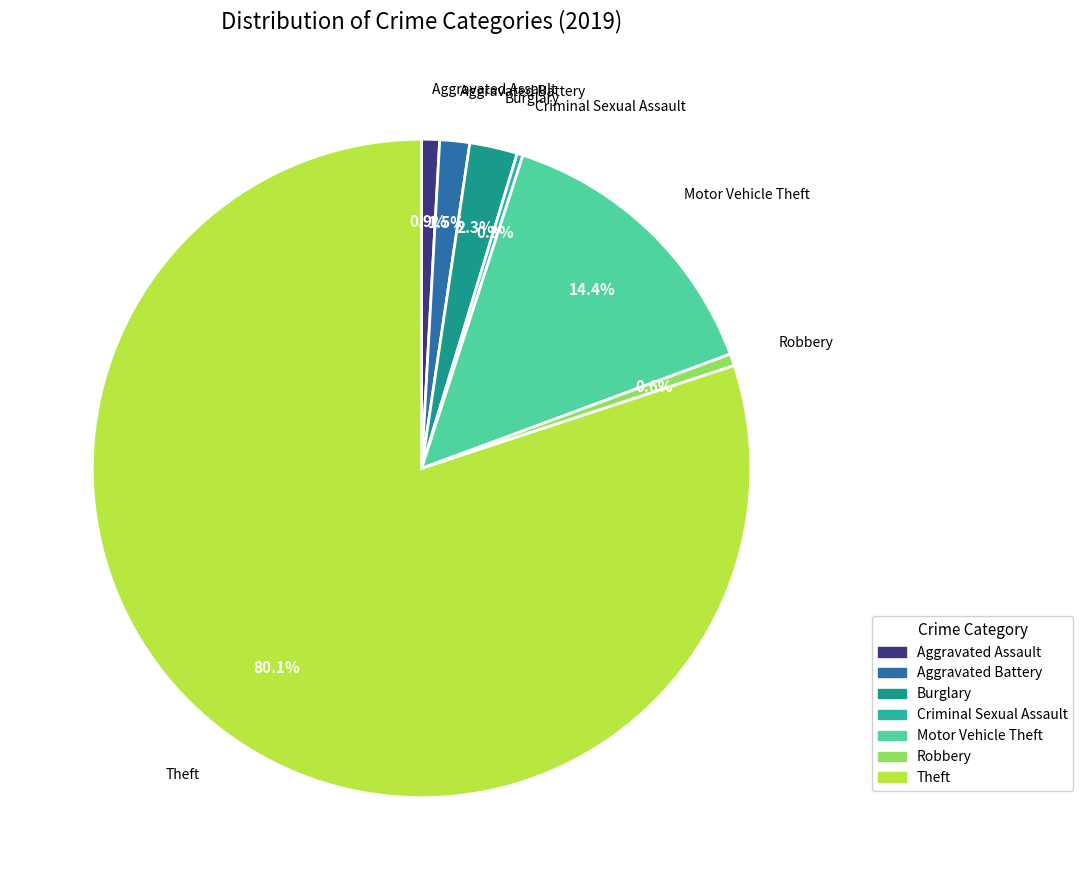

Is it true that Aggravated Battery is 11% of the pie?

False